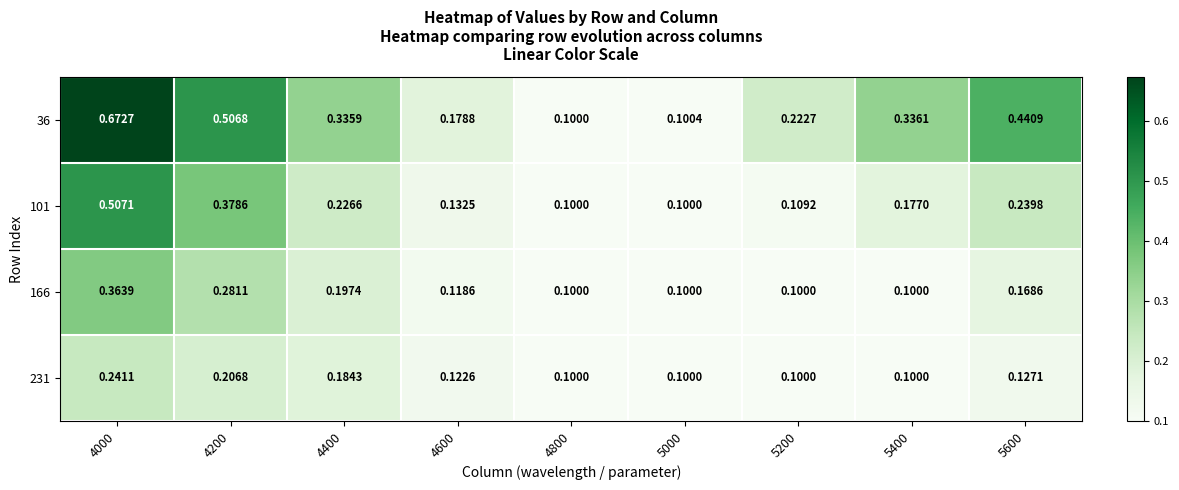

How many categories are shown in the chart?

9